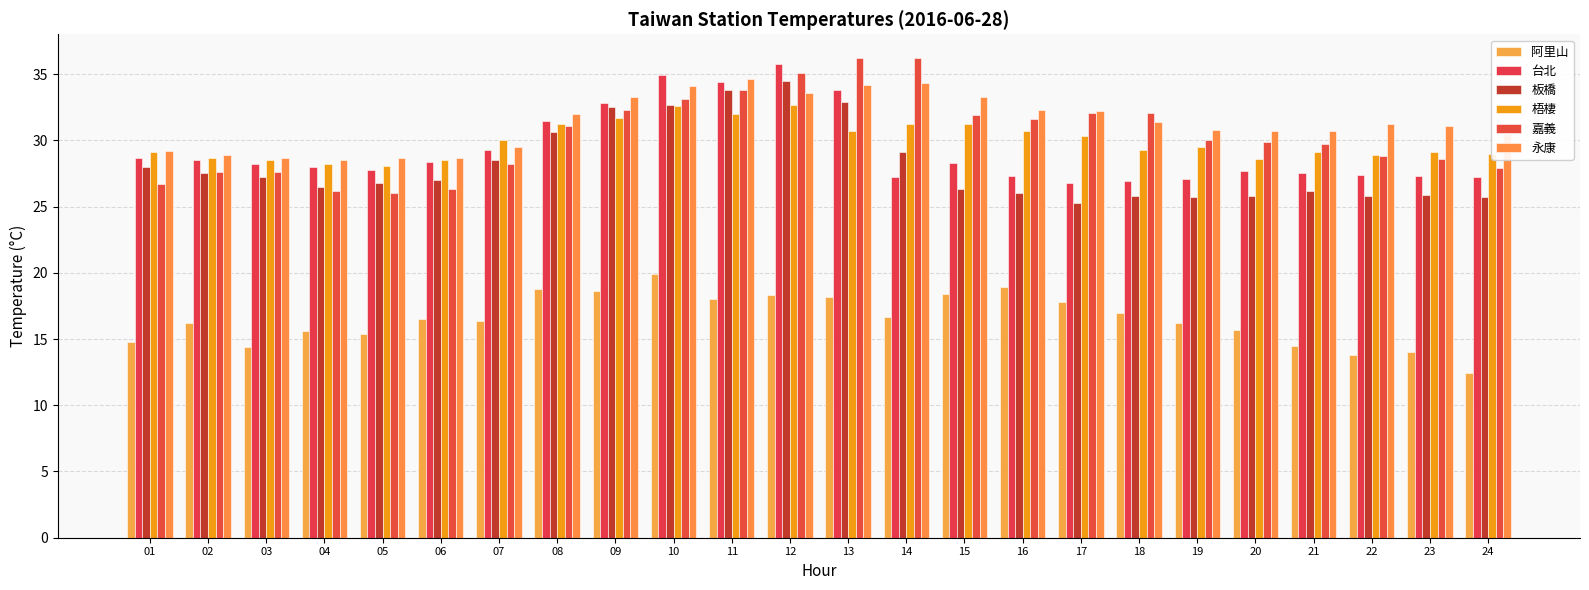

How many bars are there in total?

144